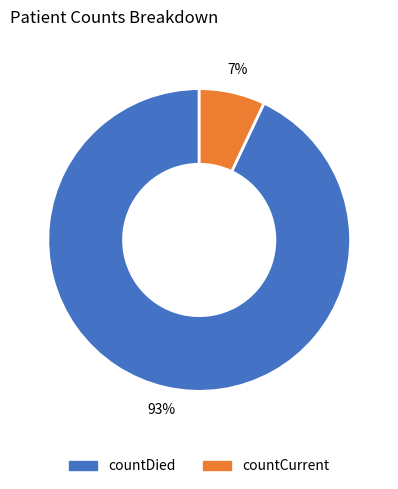

Count the number of slices in the pie.

2